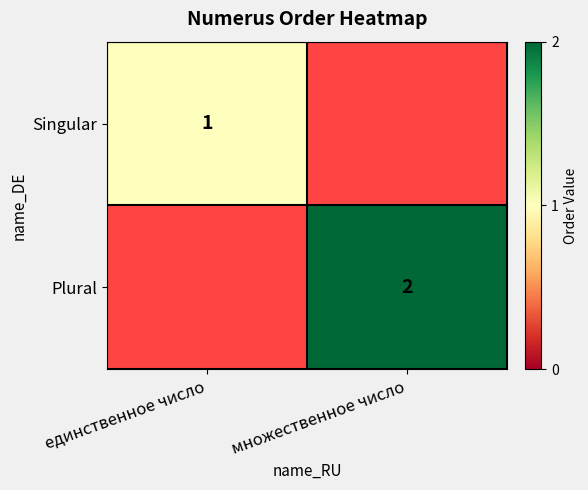

What is the spread (max minus min) of values at множественное число?

2